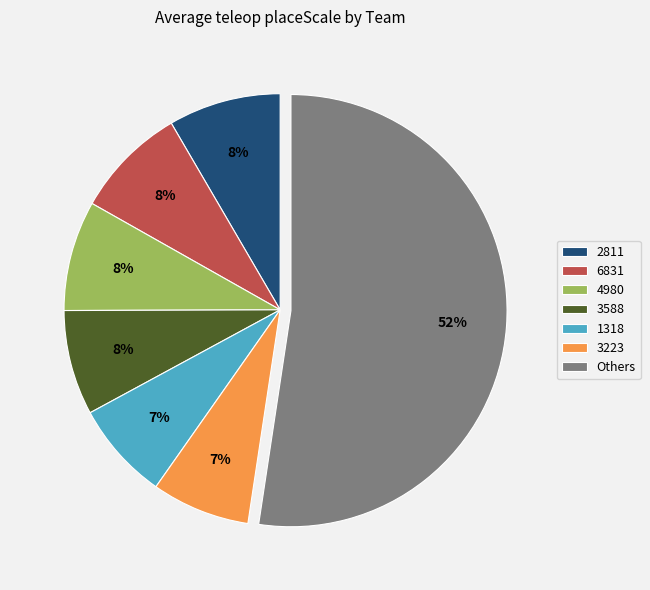

Is the sum of 3223 and Others greater than half?

Yes